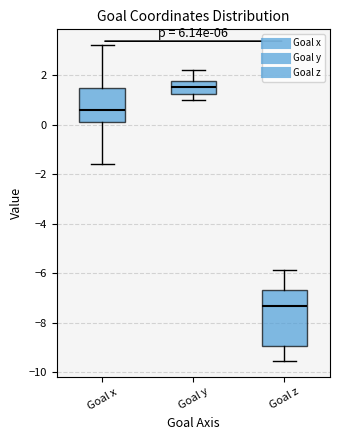

Comparing the boxes themselves (not the whiskers), which one is the tallest?

Goal z